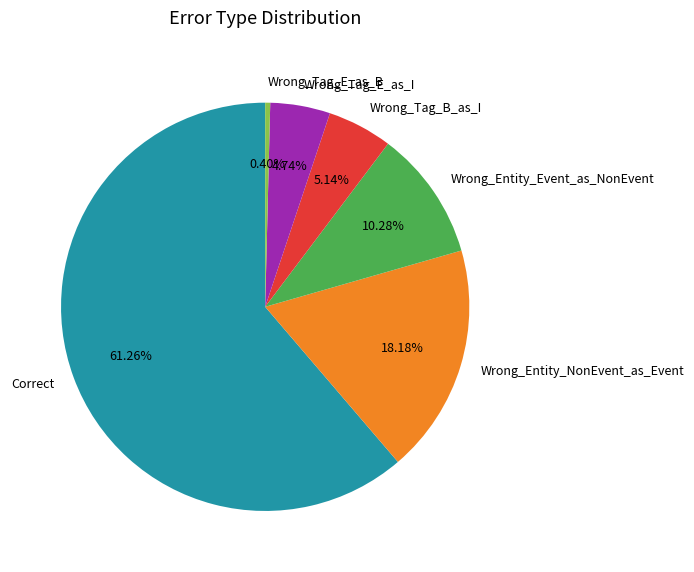

The Wrong_Entity_Event_as_NonEvent slice represents 10% of the pie. True or false?

True